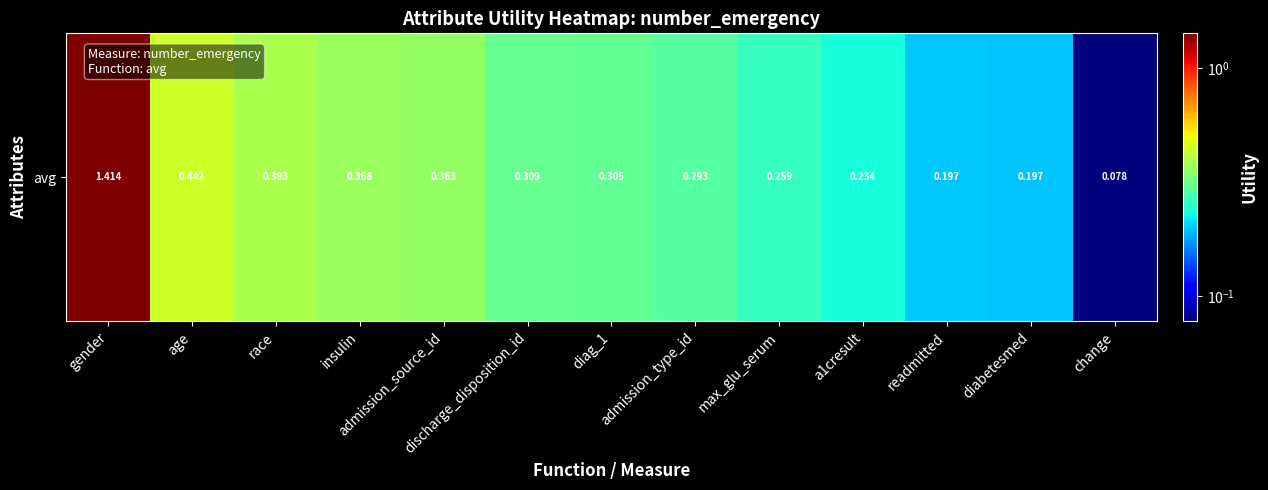

Reading right to left, extract all data points from this chart.

change=0.1	diabetesmed=0.2	readmitted=0.2	a1cresult=0.2	max_glu_serum=0.3	admission_type_id=0.3	diag_1=0.3	discharge_disposition_id=0.3	admission_source_id=0.4	insulin=0.4	race=0.4	age=0.4	gender=1.4